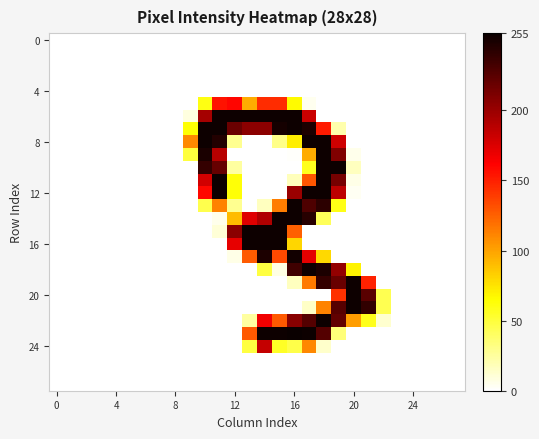

At how many categories does at least one series exceed 208?

12